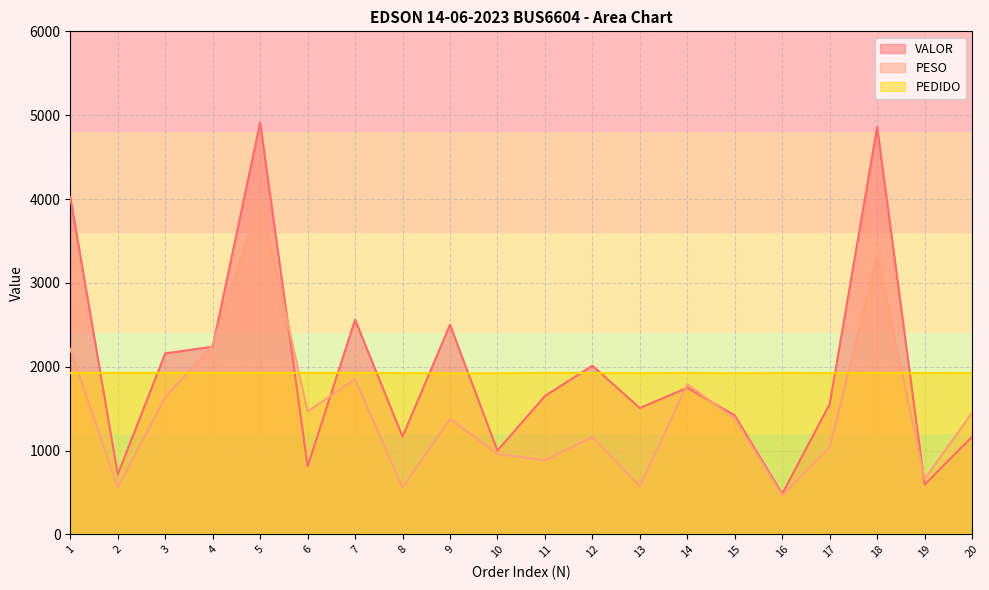

The value of VALOR at 16 is 483.8. True or false?

True